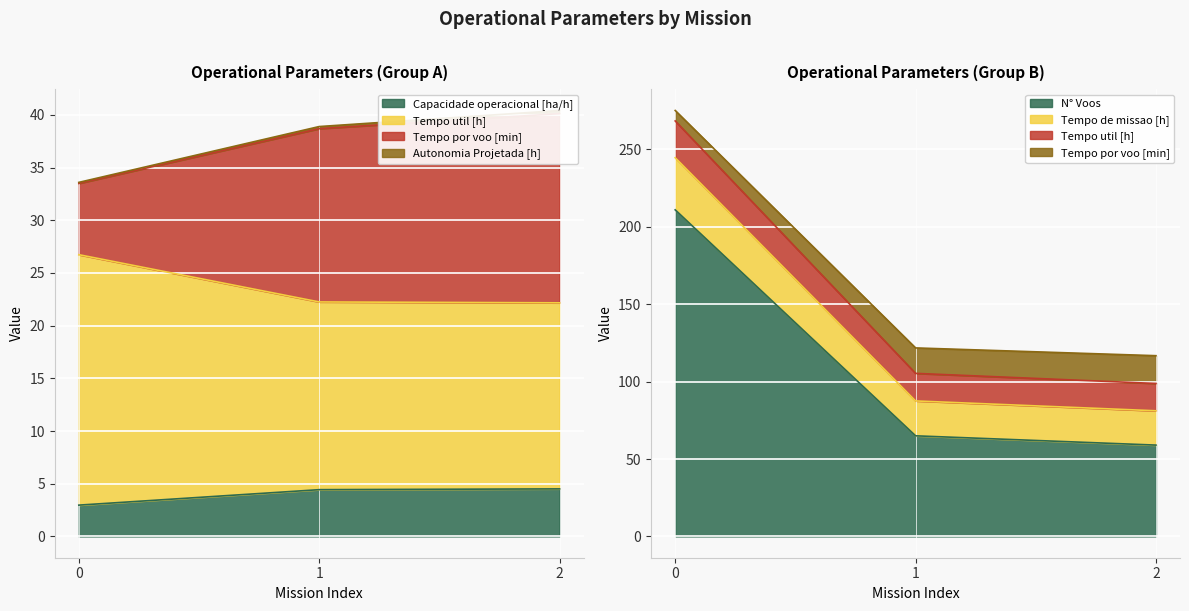

What is the value of the N° Voos point at the 2nd from the left?

65.0